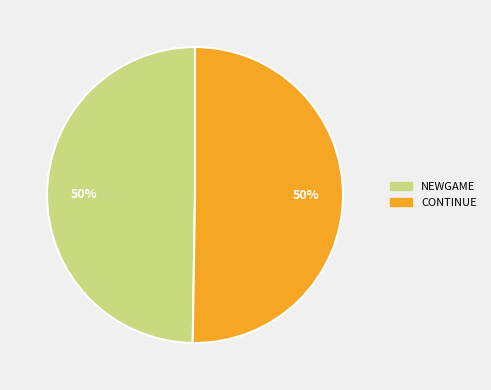

To the nearest percent, what is the average slice percentage?

50%